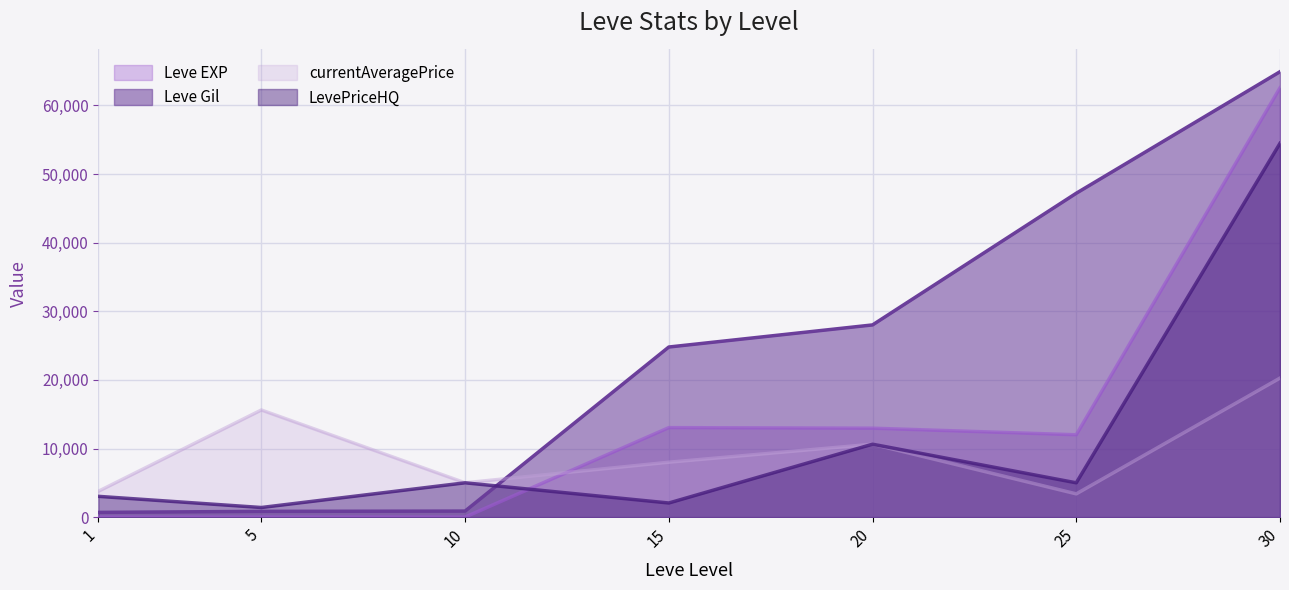

True or false: Leve Gil has more than 0 interior local peaks.

False